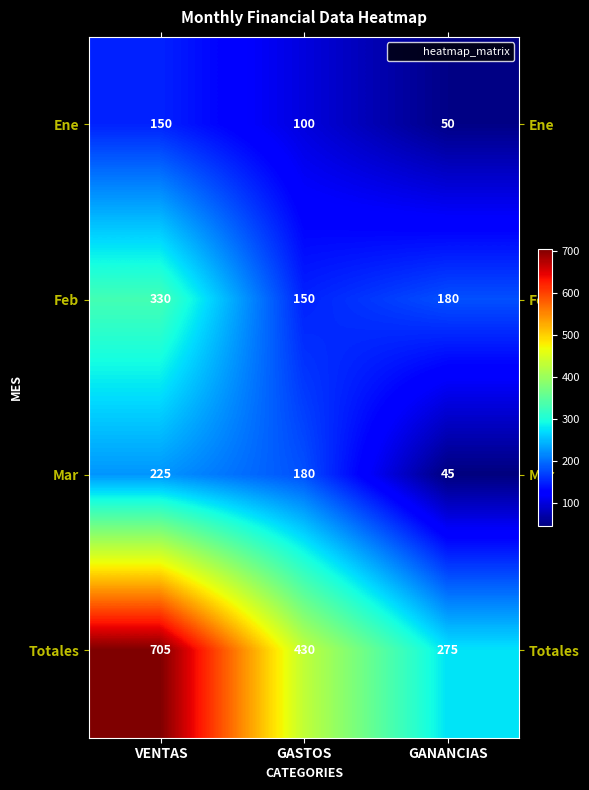

Which series has the widest spread of values?

Totales